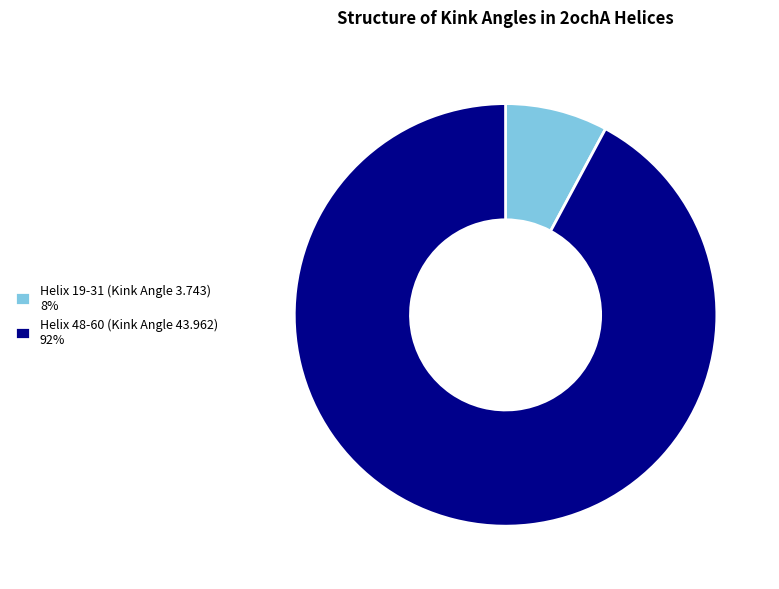

What is the largest slice in the pie chart?

Helix 48-60 (Kink Angle 43.962)